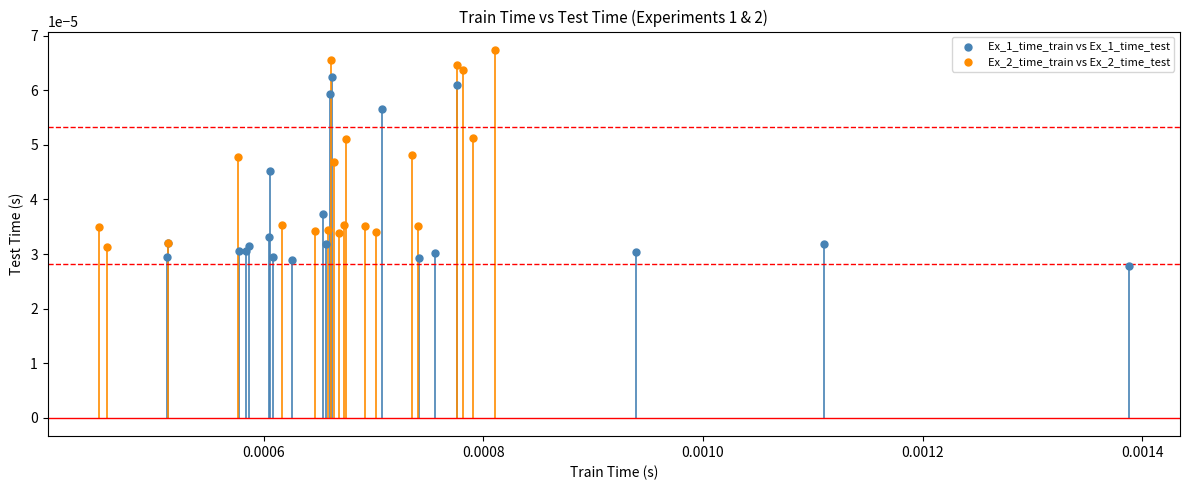

Which series has the widest spread of Y values?

Ex_2_time_train vs Ex_2_time_test